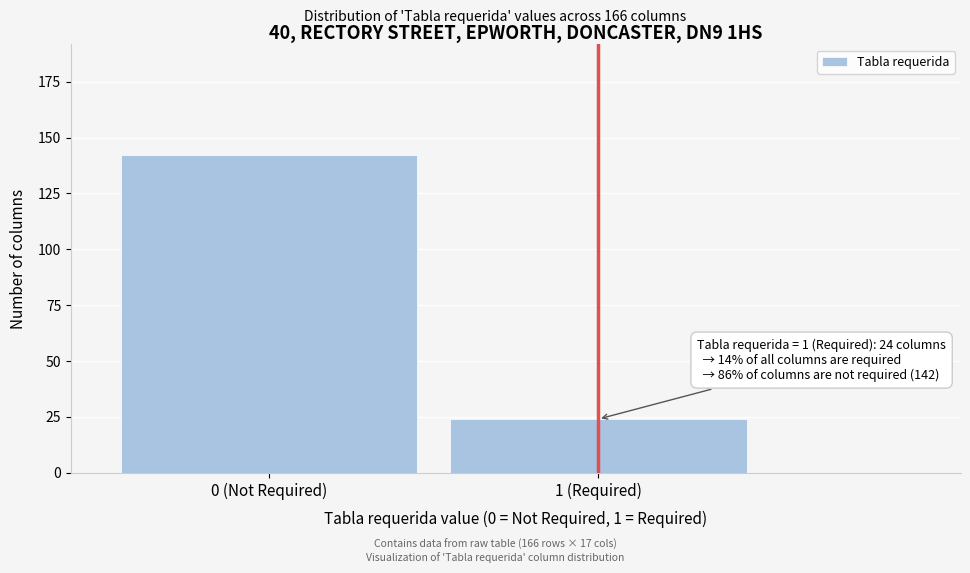

Reading right to left, transcribe all the data shown in this chart.

1 (Required)=24	0 (Not Required)=142